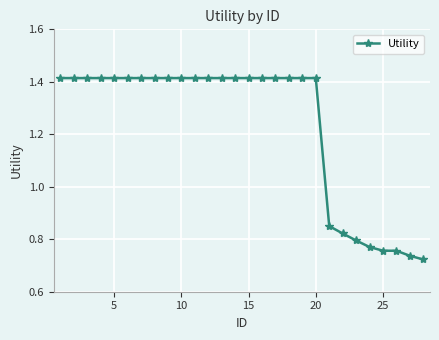

How many values are between 0 and 1?

8